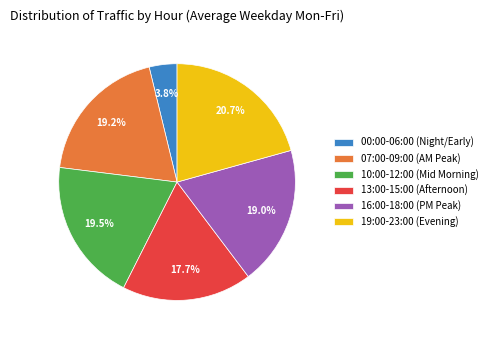

What is the ratio of the value at 16:00-18:00 (PM Peak) to the value at 07:00-09:00 (AM Peak)?

1.0